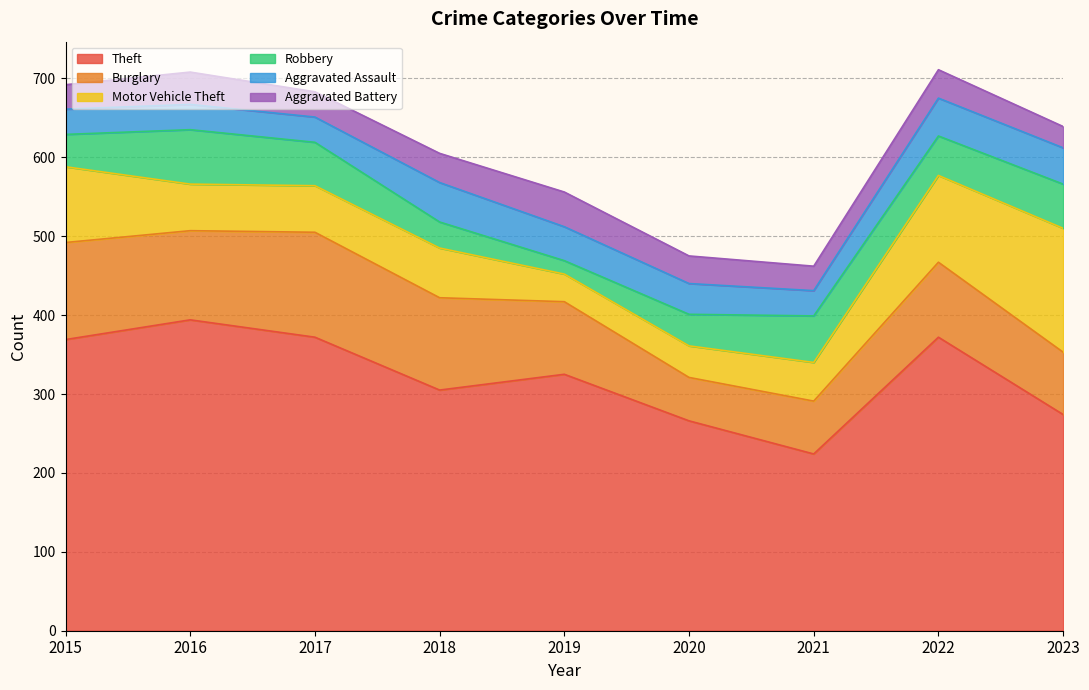

After their last crossing, which series has the higher values: Aggravated Assault or Robbery?

Robbery